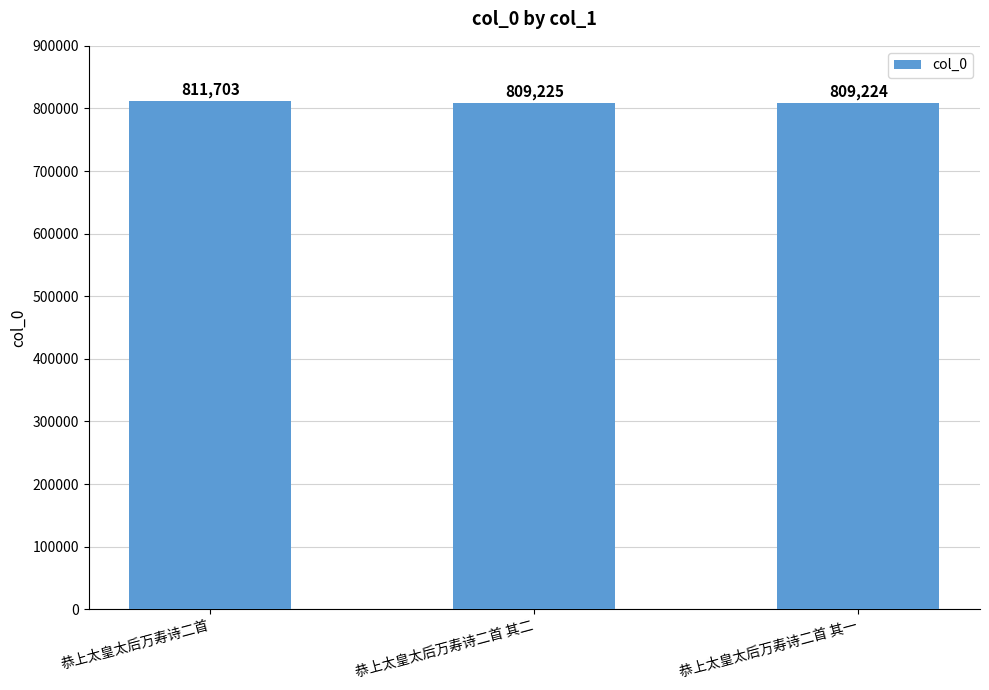

True or false: the data shows 809224 at 恭上太皇太后万寿诗二首 其一.

True